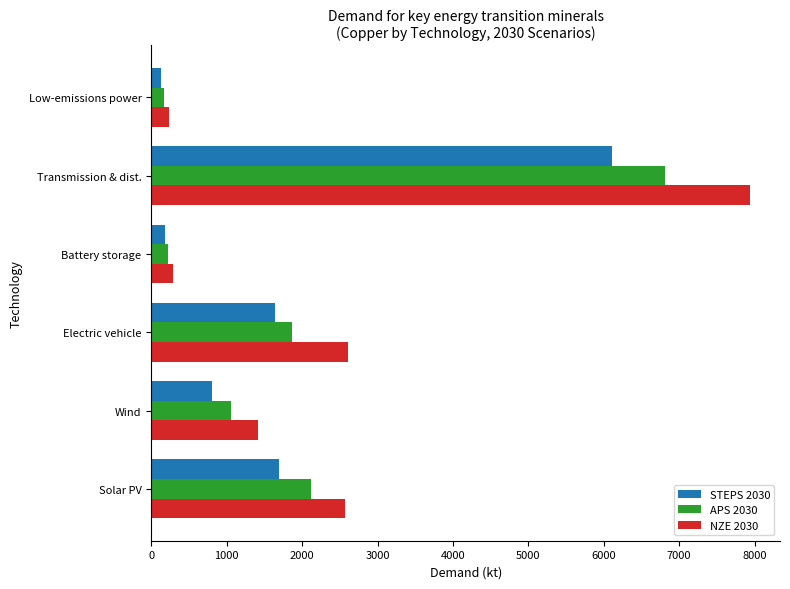

Rank the series by their maximum value, from highest to lowest.

NZE 2030, APS 2030, STEPS 2030